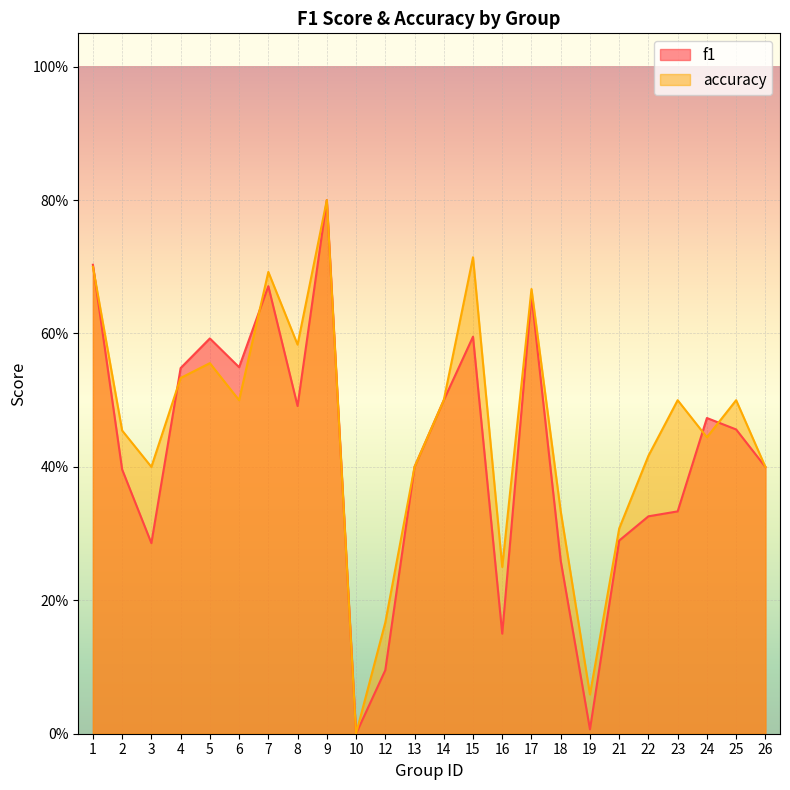

Rank the series by their maximum value, from highest to lowest.

f1, accuracy